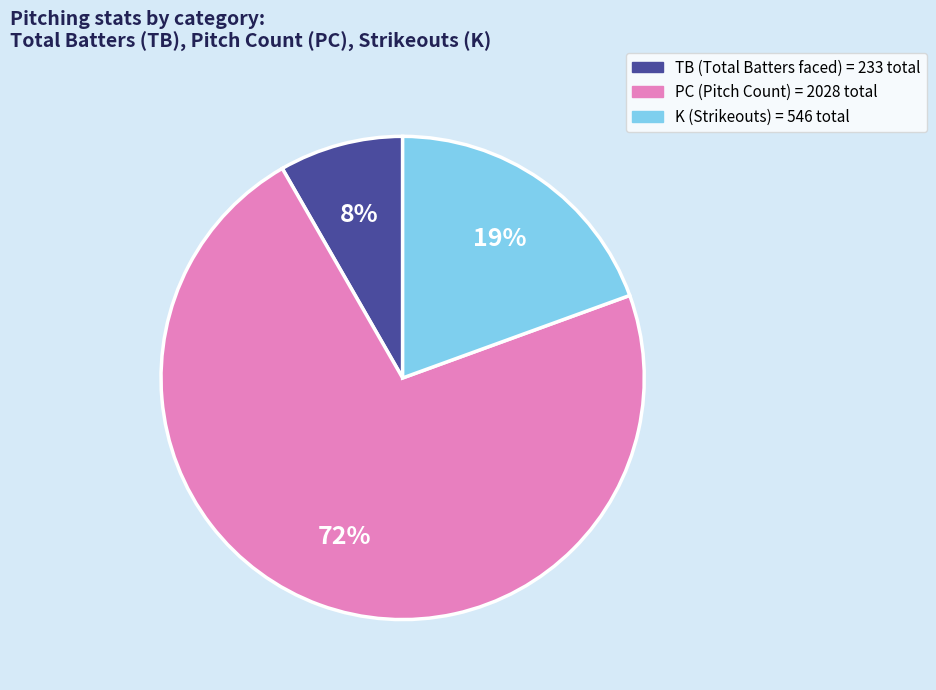

Rank the categories by value from lowest to highest.

TB, K, PC